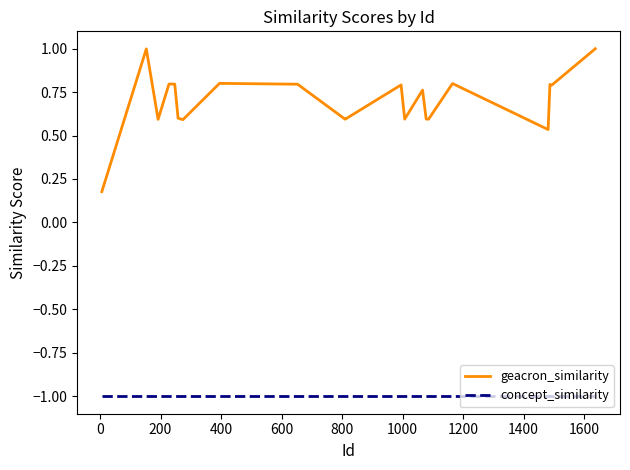

True or false: concept_similarity and geacron_similarity intersect in this chart.

False